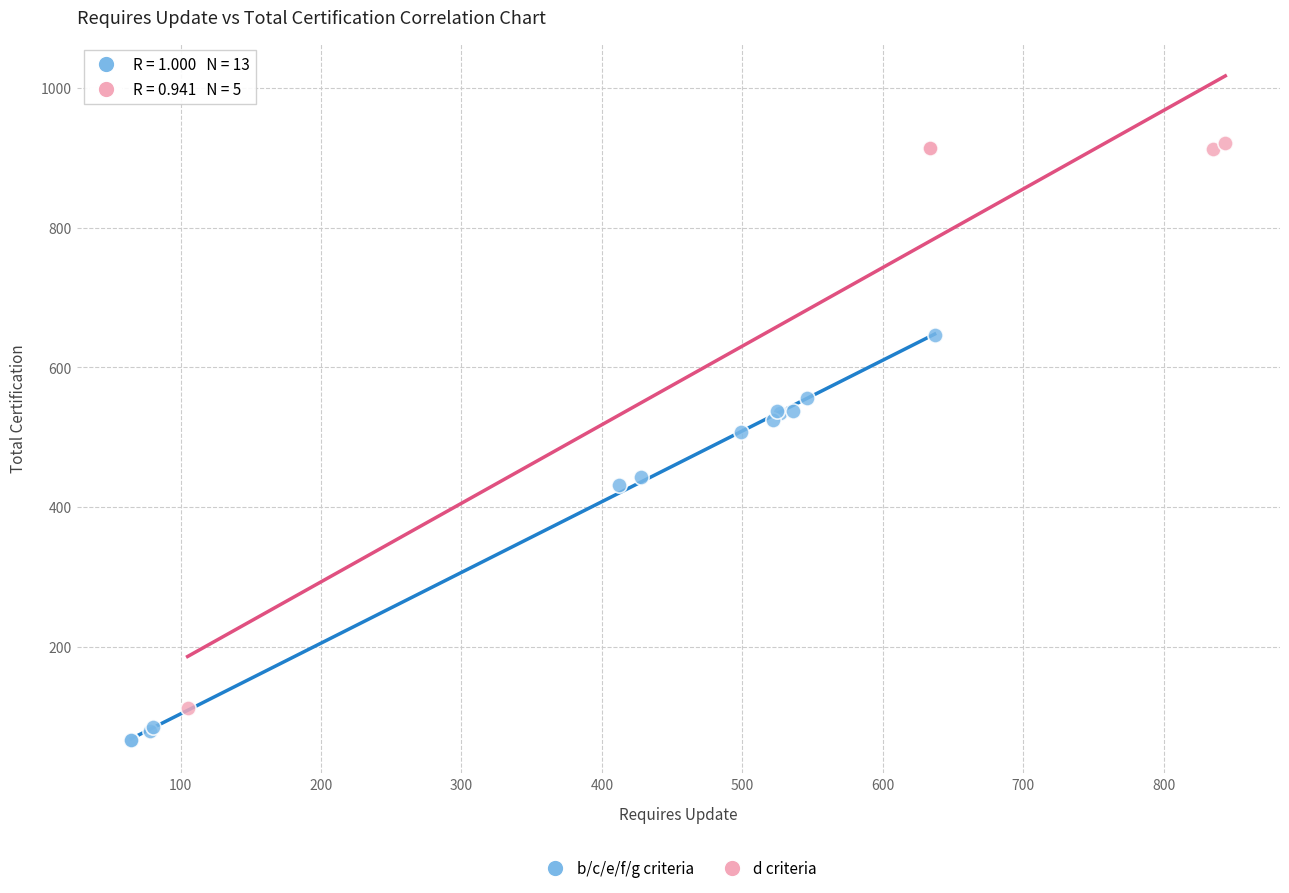

Which series reaches the maximum Y coordinate?

d criteria